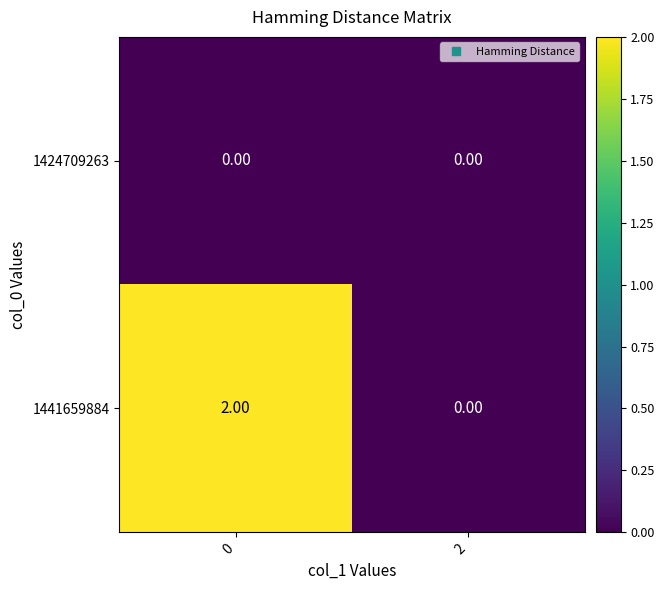

How many categories are shown in the chart?

2